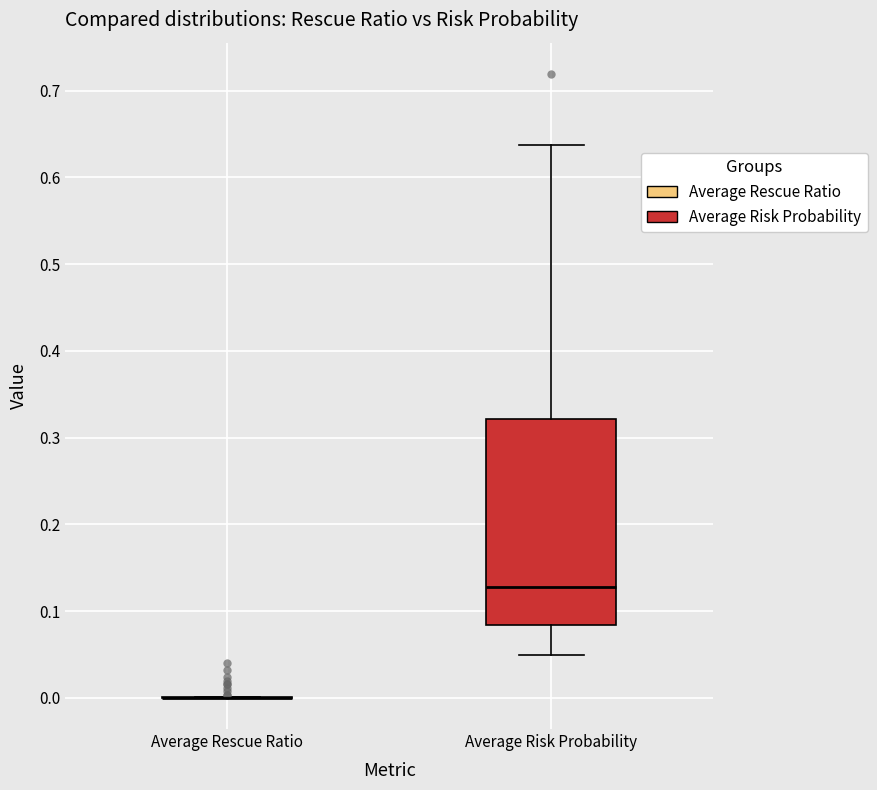

Which box is the tallest, from its lower edge to its upper edge?

Average Risk Probability